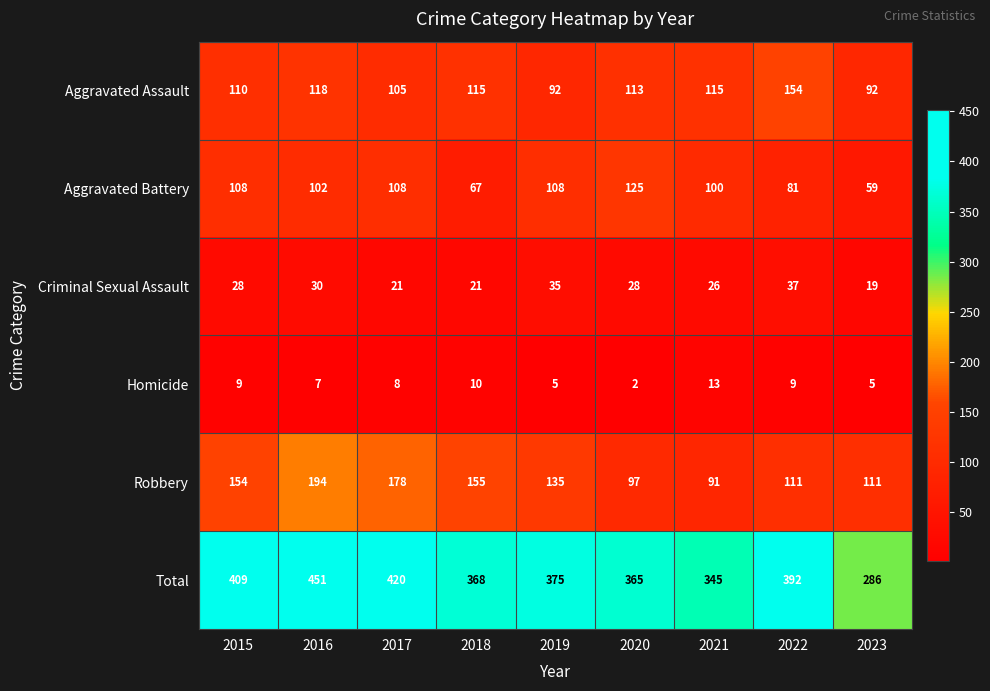

Which series changed the most between 2019 and 2022?

Aggravated Assault